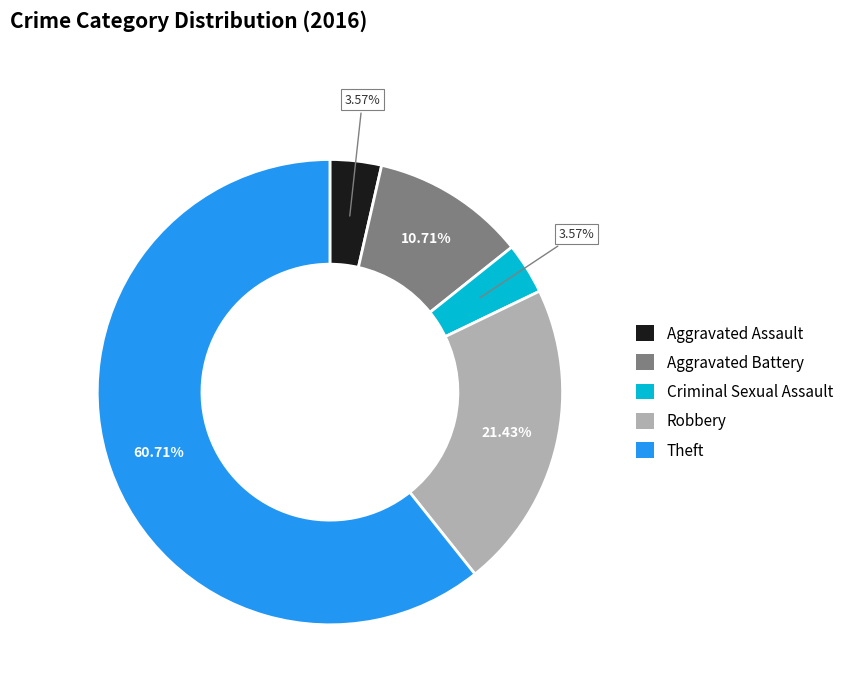

To the nearest percent, what is the difference between the Robbery and Aggravated Battery slice percentages?

11%